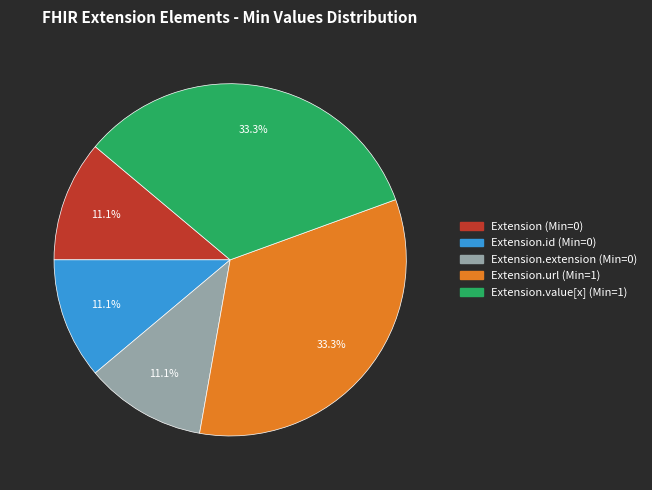

Does any single category account for the majority?

No